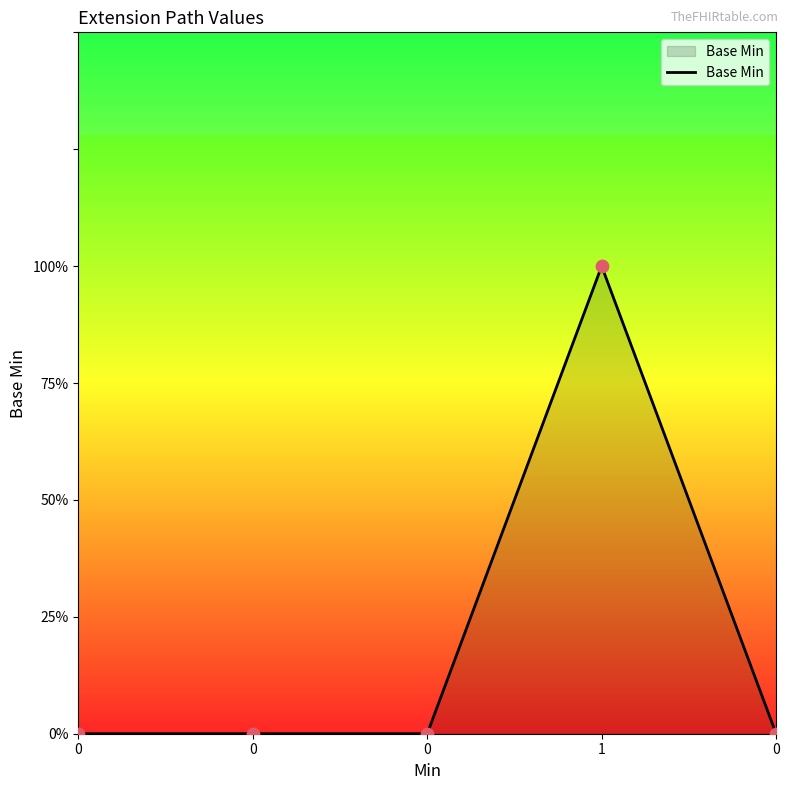

Which has a higher value, 1 or 0?

1